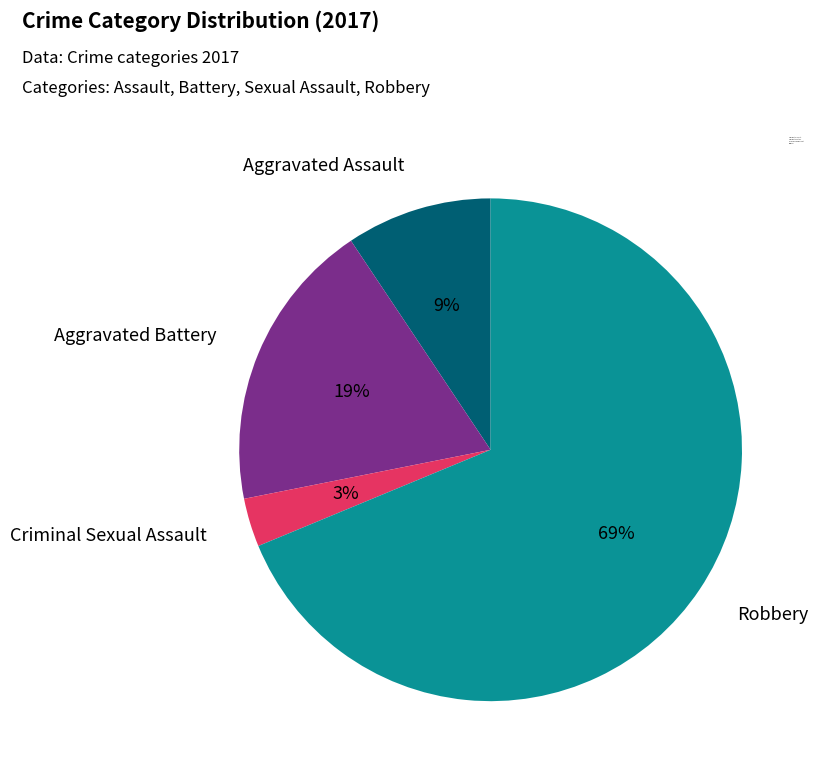

Rank the categories by value from lowest to highest.

Criminal Sexual Assault, Aggravated Assault, Aggravated Battery, Robbery